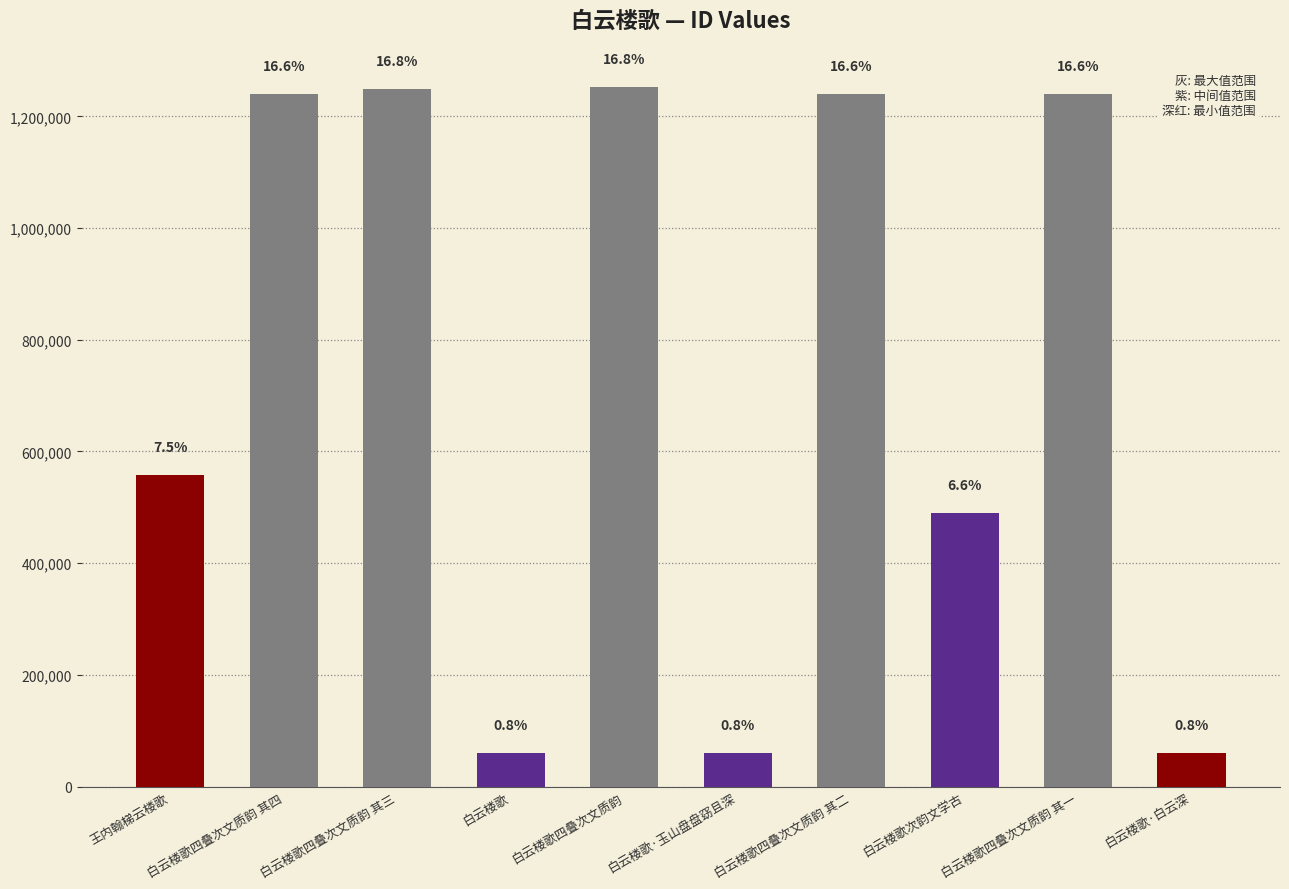

What value does the data have at 白云楼歌·玉山盘盘窈且深?

60568